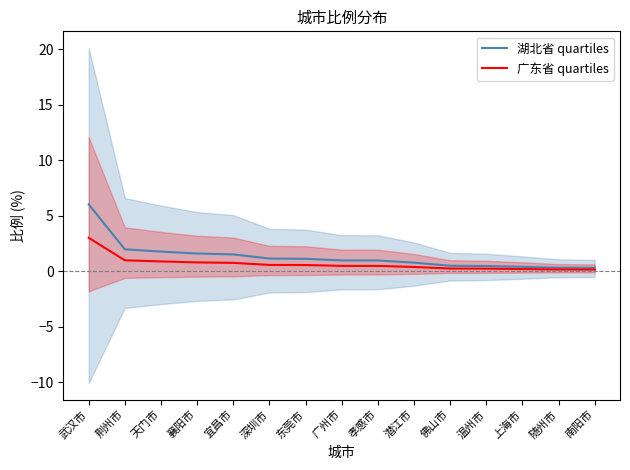

What is the lowest value of the 广东省 quartiles series?

0.2